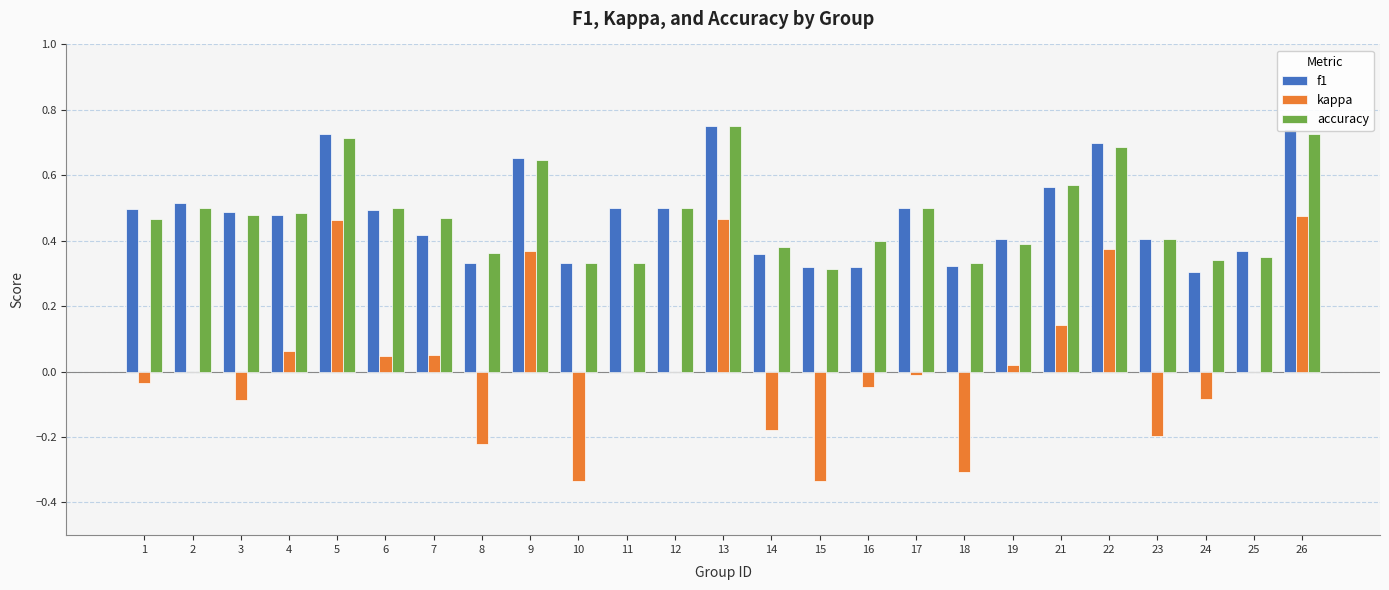

What is the sum of all f1 values?

12.0